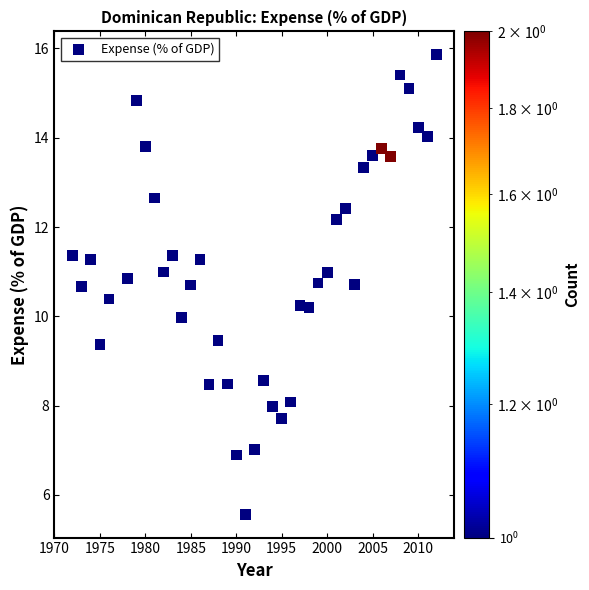

What is the range of X values (max minus min)?

40.0